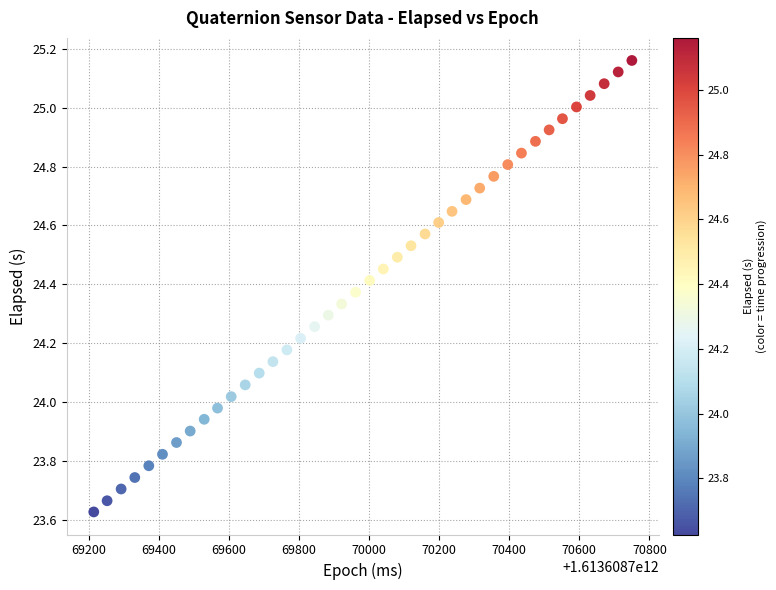

What is the range of X values (max minus min)?

1535.0